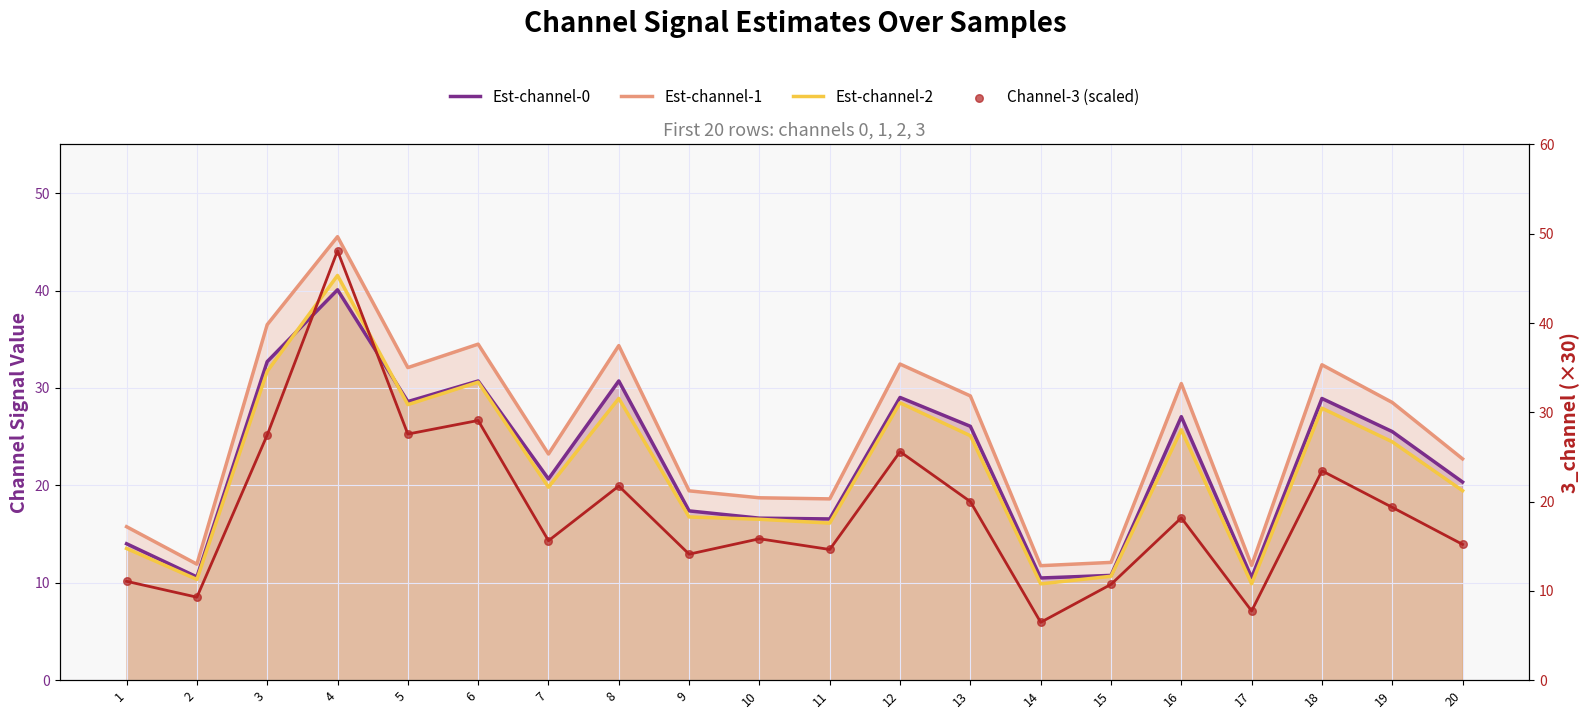

At how many categories does at least one series exceed 12?

17